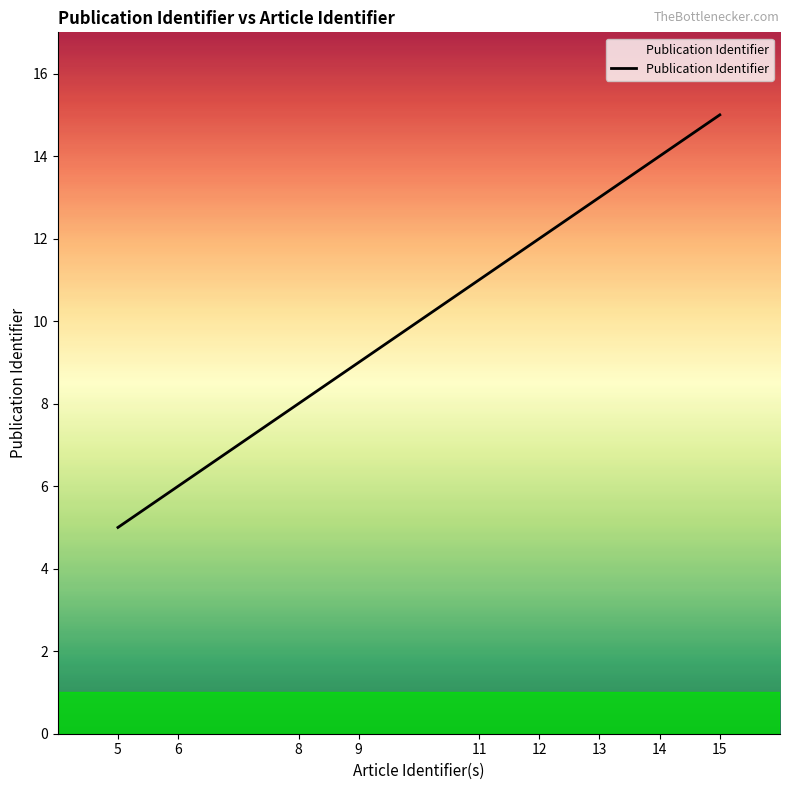

Rank the categories by value from lowest to highest.

5, 6, 8, 9, 11, 12, 13, 14, 15